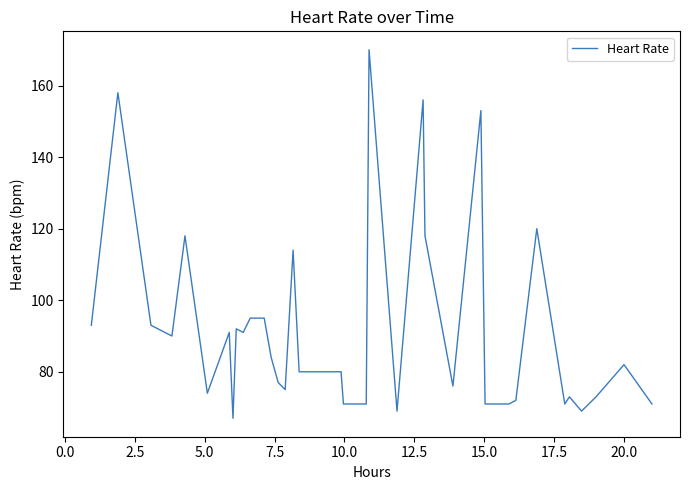

How many lines are shown in the chart?

1